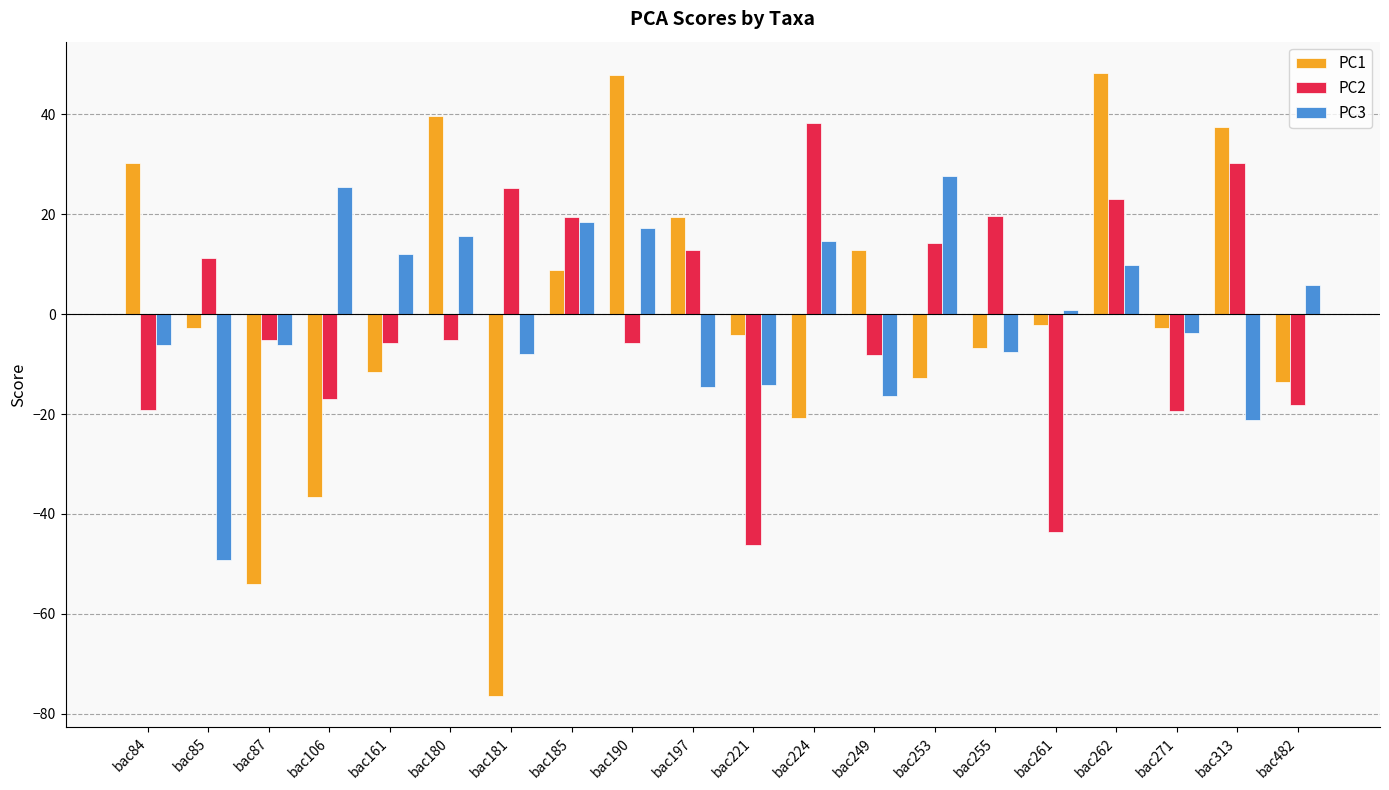

What is the spread (max minus min) of values at bac482?

24.0